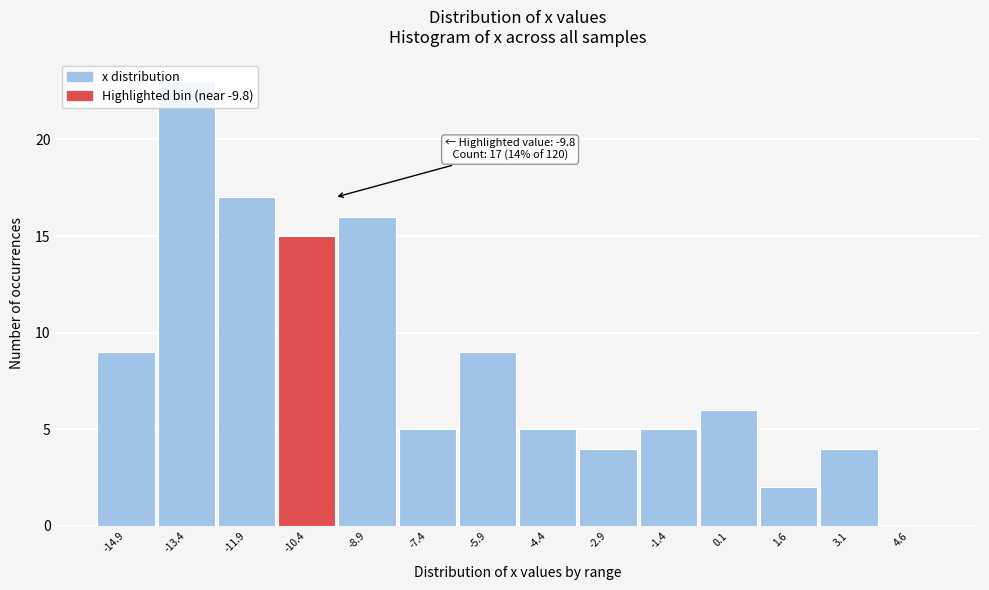

What is the sum of all values?

120